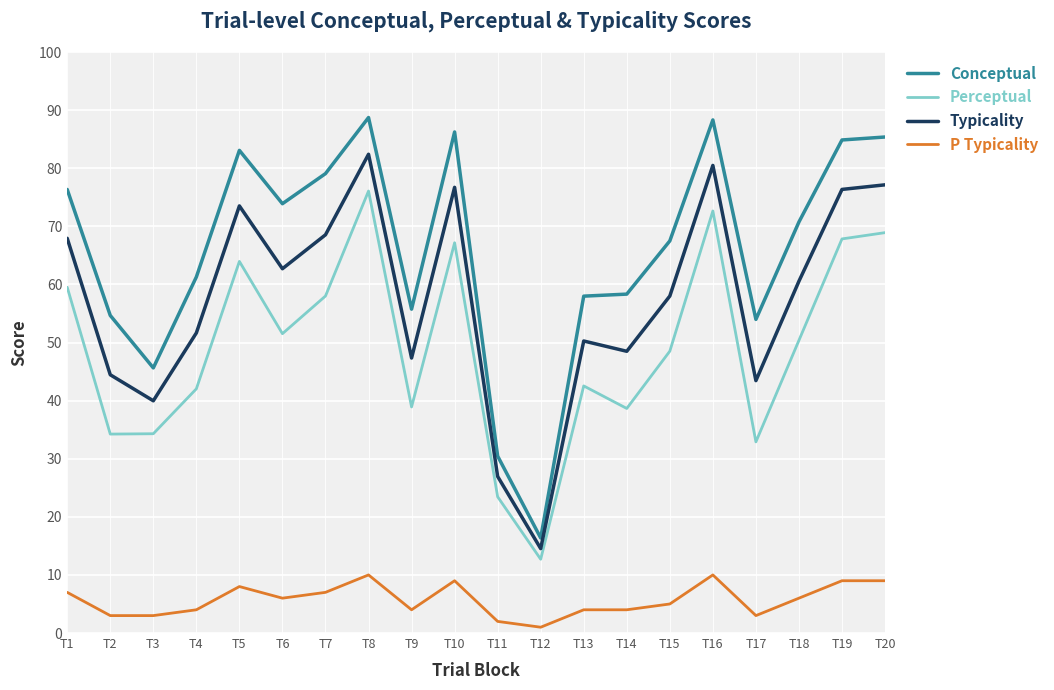

Is it true that Perceptual equals 72.6 at T16?

True